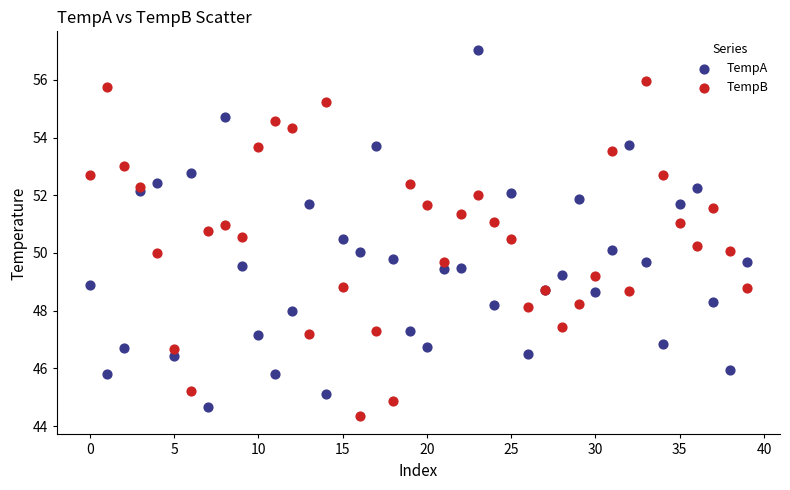

Which series reaches the minimum Y coordinate?

TempB